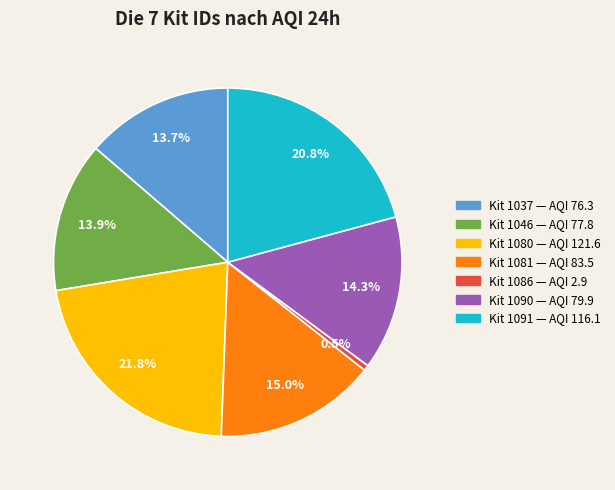

To the nearest percent, what is the difference between the largest and smallest slice percentages?

21%